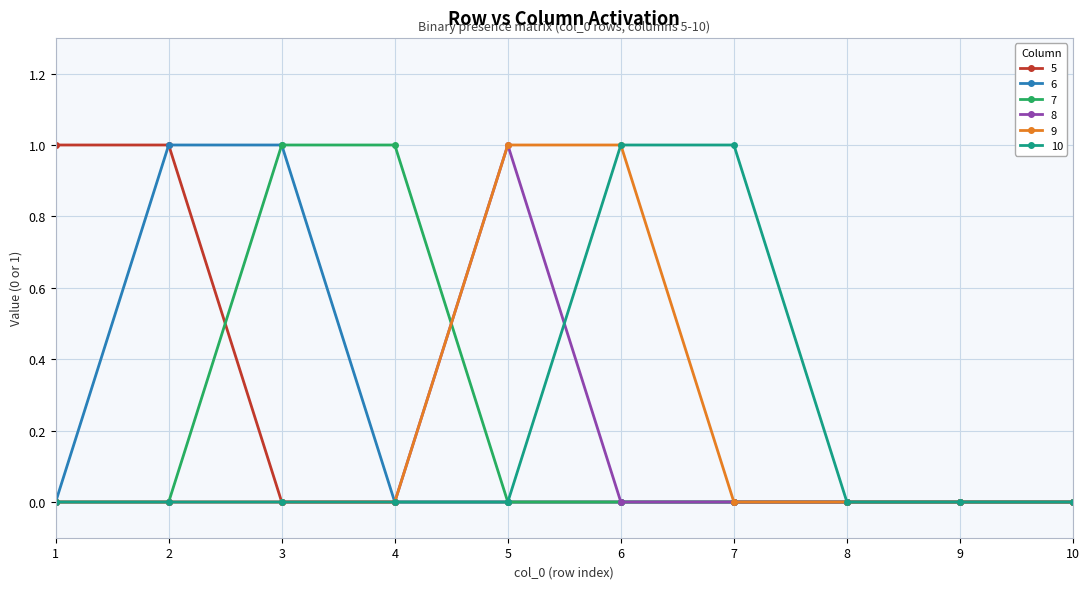

True or false: 5 has a value of 0 at 10.

True